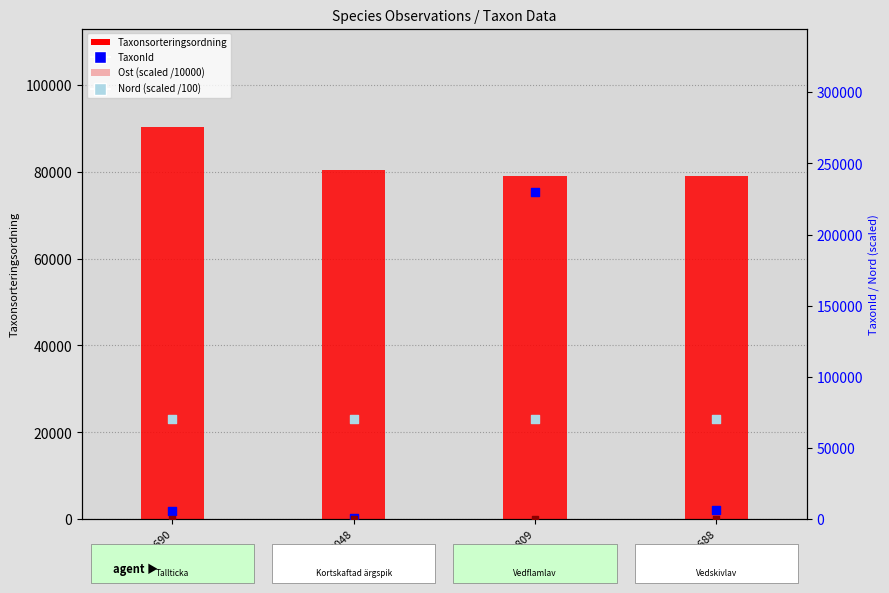

Is the value of Nord (scaled /100) at 113711688 greater than the value of Taxonsorteringsordning at 113711688?

No